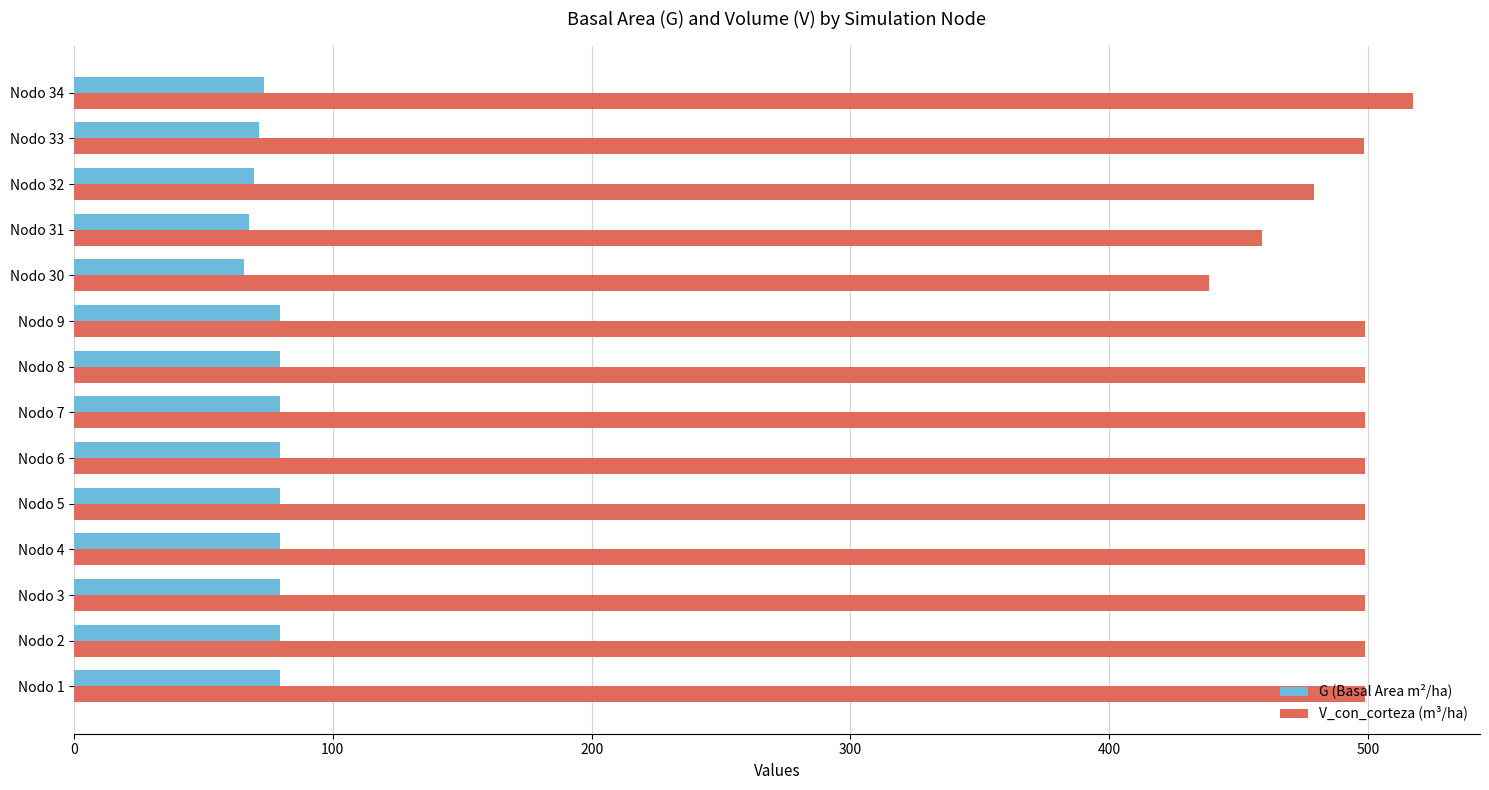

What is the difference between the maximum and minimum values in the V_con_corteza (m³/ha) series?

78.9